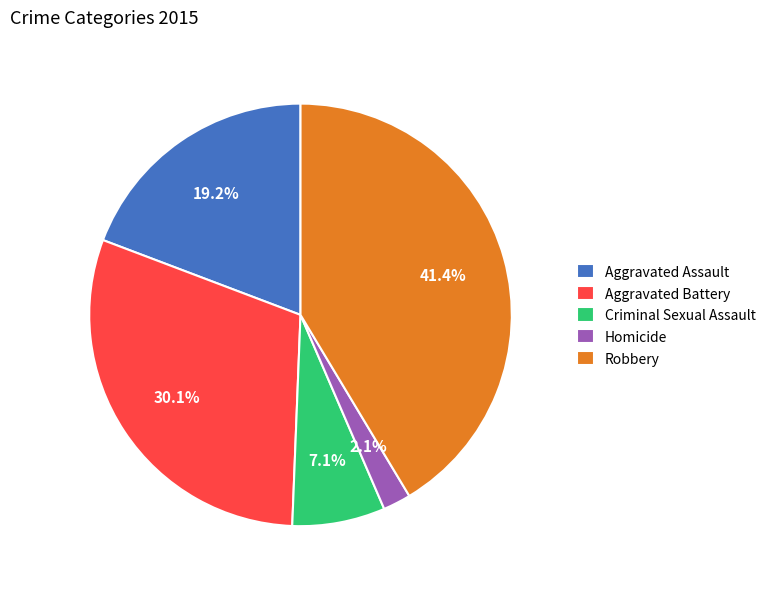

To the nearest percent, what is the average slice percentage?

20%